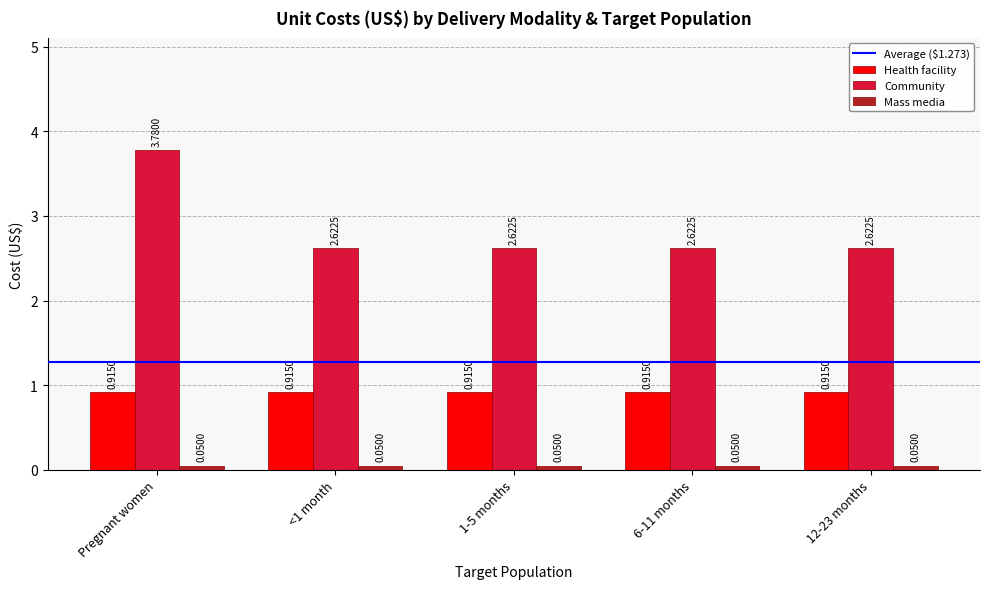

What is the difference between the Community values at Pregnant women and <1 month?

1.2